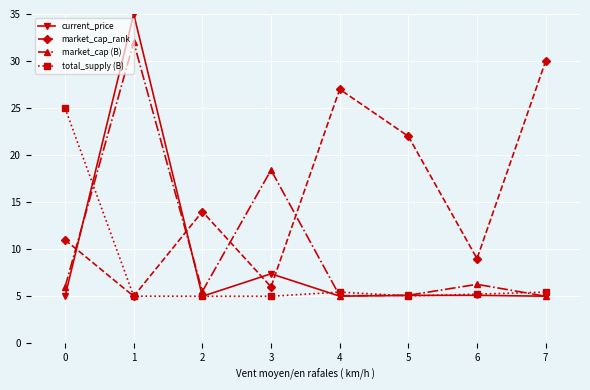

Rank the series by their maximum value, from lowest to highest.

total_supply (B), market_cap_rank, market_cap (B), current_price